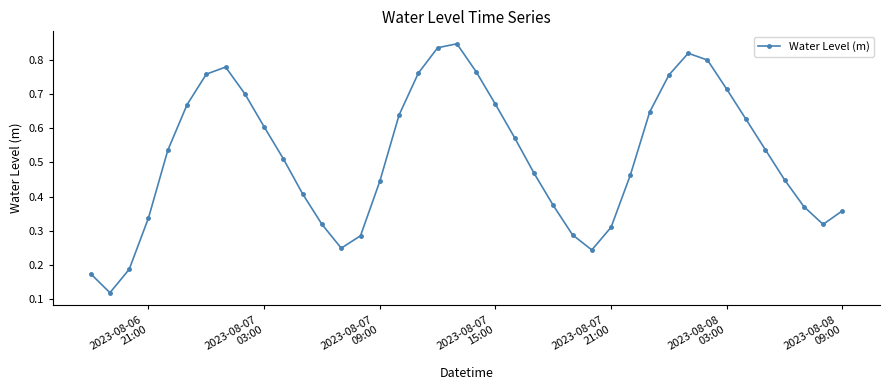

How many values are between 0 and 1?

40